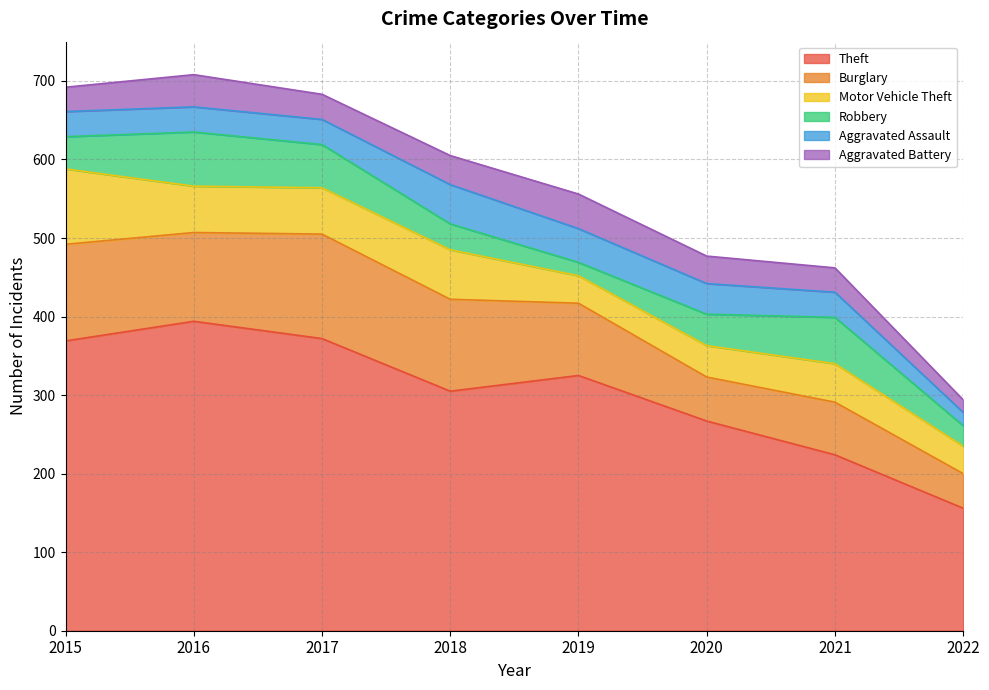

Where is the first local maximum for Theft?

2016